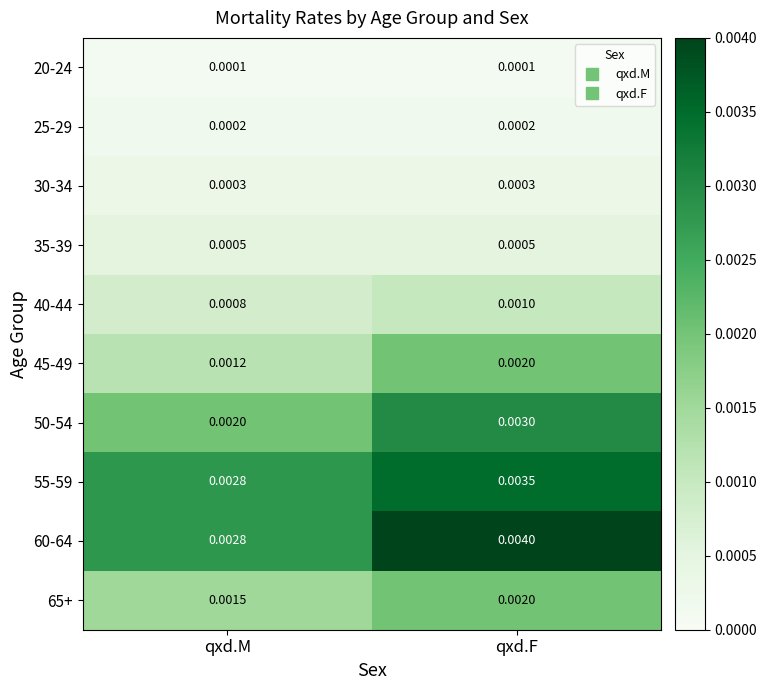

At which category does the chart reach its peak across all series?

qxd.F